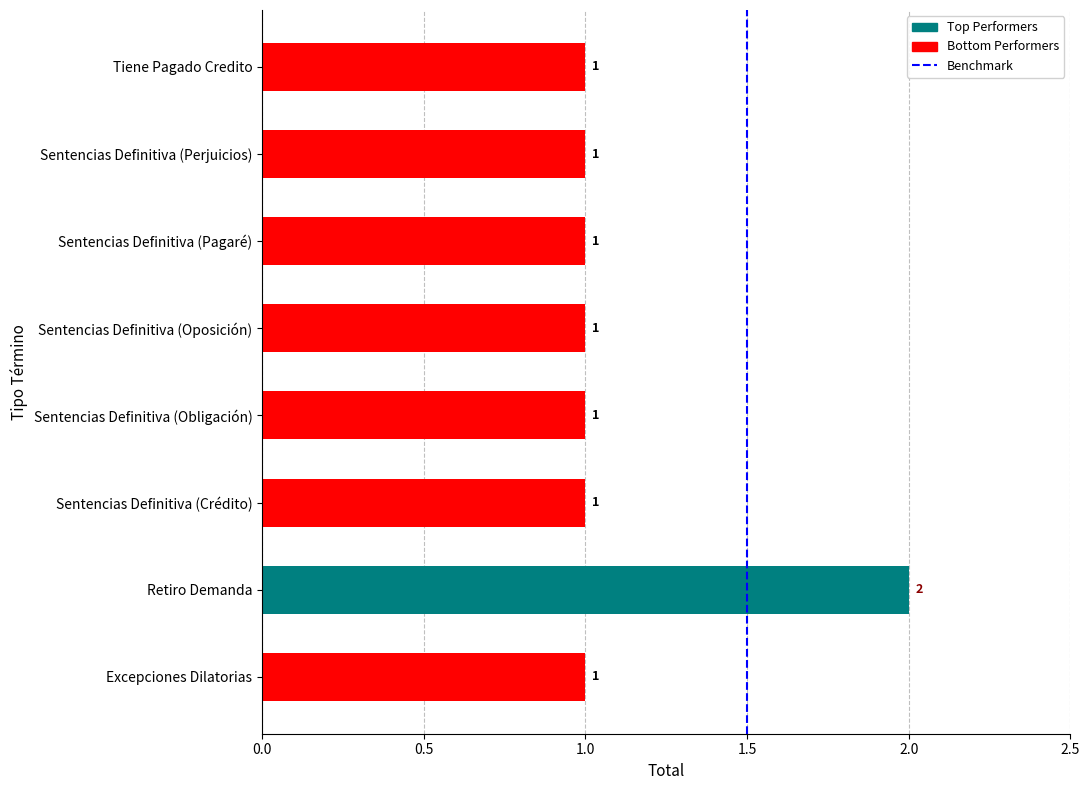

How many data points are above 1?

1